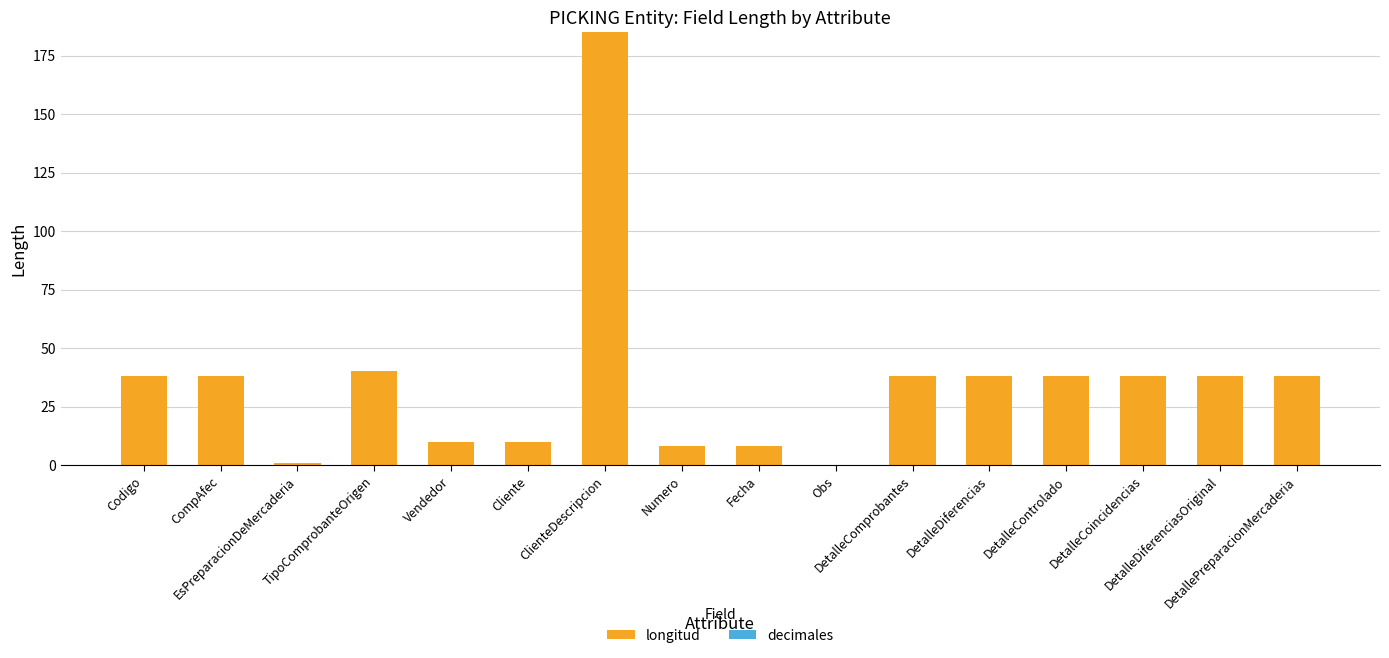

What is the maximum value shown in the chart?

185